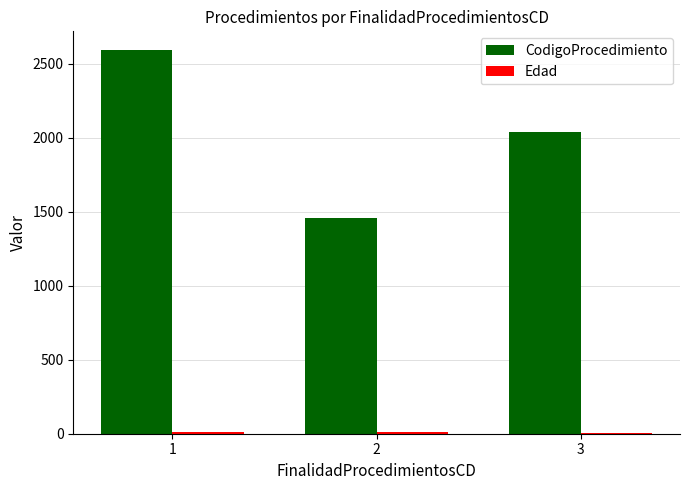

Which series has the widest spread of values?

CodigoProcedimiento